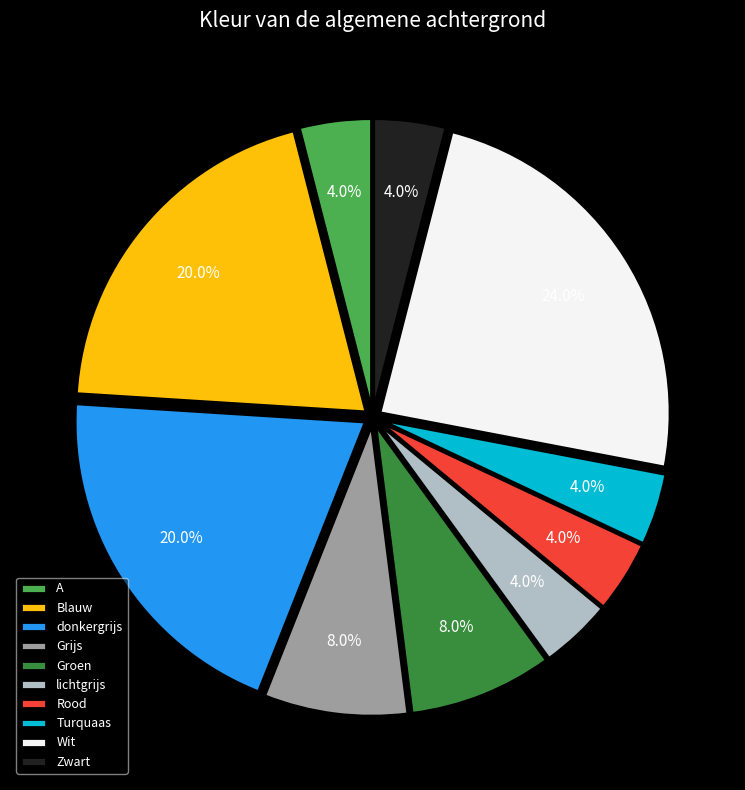

How many segments does this pie chart have?

10